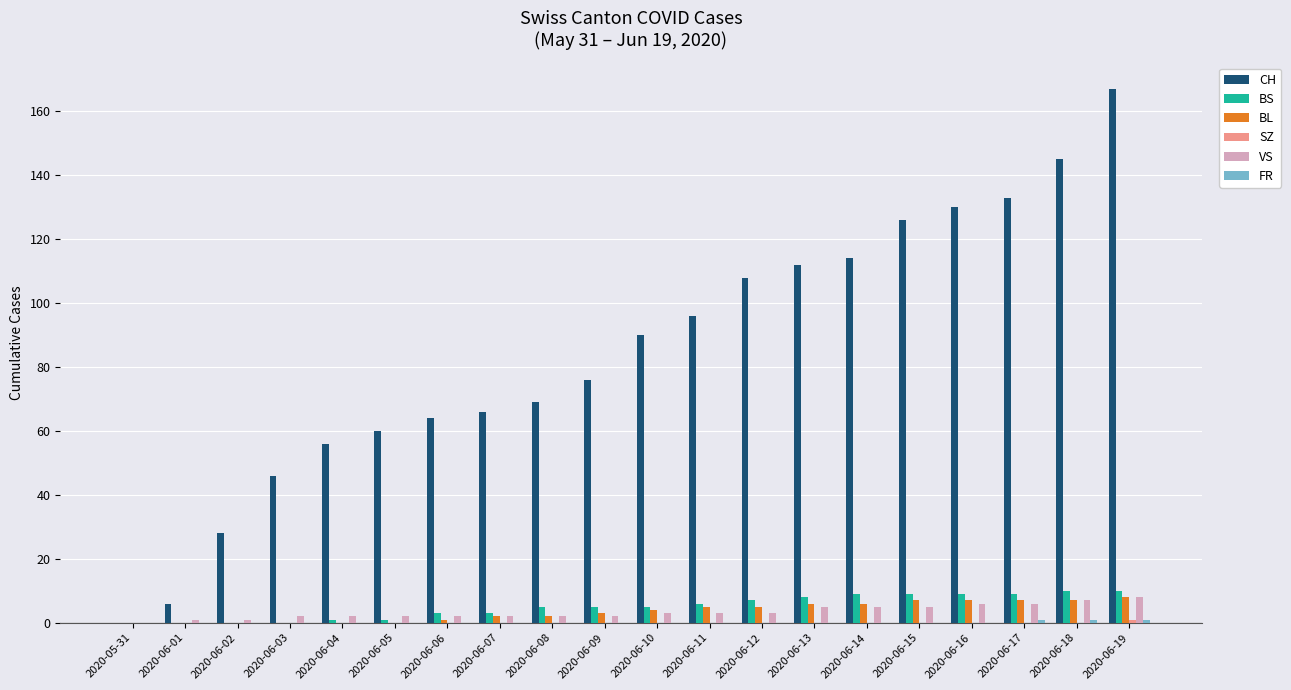

True or false: CH has a value of 40 at 2020-06-16.

False